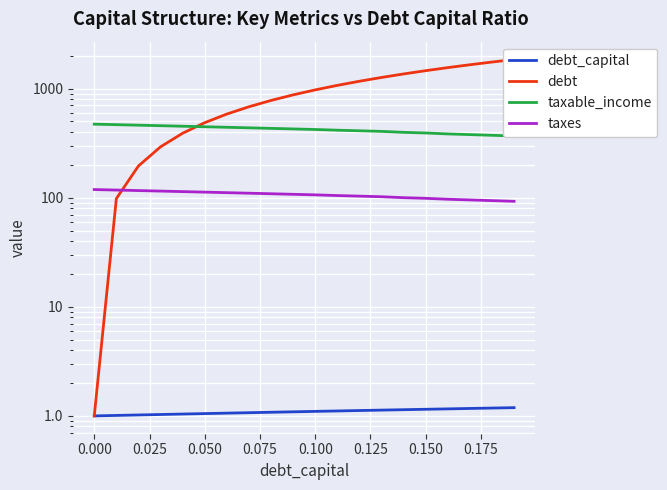

True or false: taxes and debt_capital intersect in this chart.

False